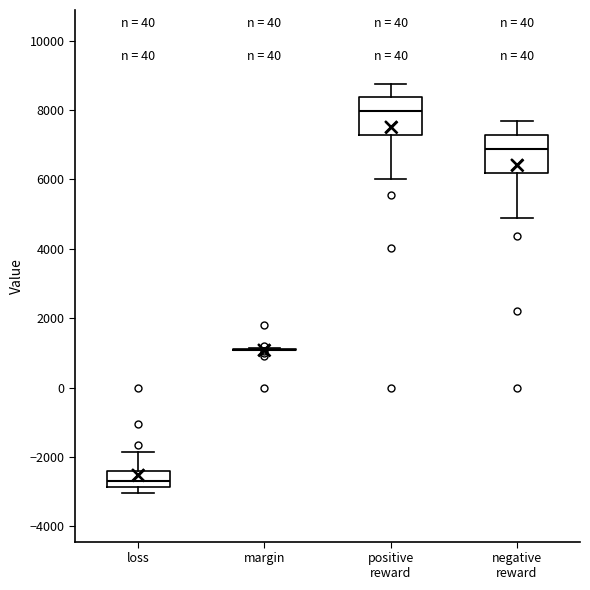

Reading left to right, read every box against the y-axis: the position of its median line, the range the box covers, and the ends of its whiskers. The values are not printed on the chart, so give them approximately, as read against the axis.

loss: median -2600, box -2800 to -2400, whiskers -3000 to -1800
margin: box collapsed to a line at 1000, whiskers 1000 to 1200
positive reward: median 8000, box 7200 to 8400, whiskers 6000 to 8800
negative reward: median 6800, box 6200 to 7200, whiskers 4800 to 7600